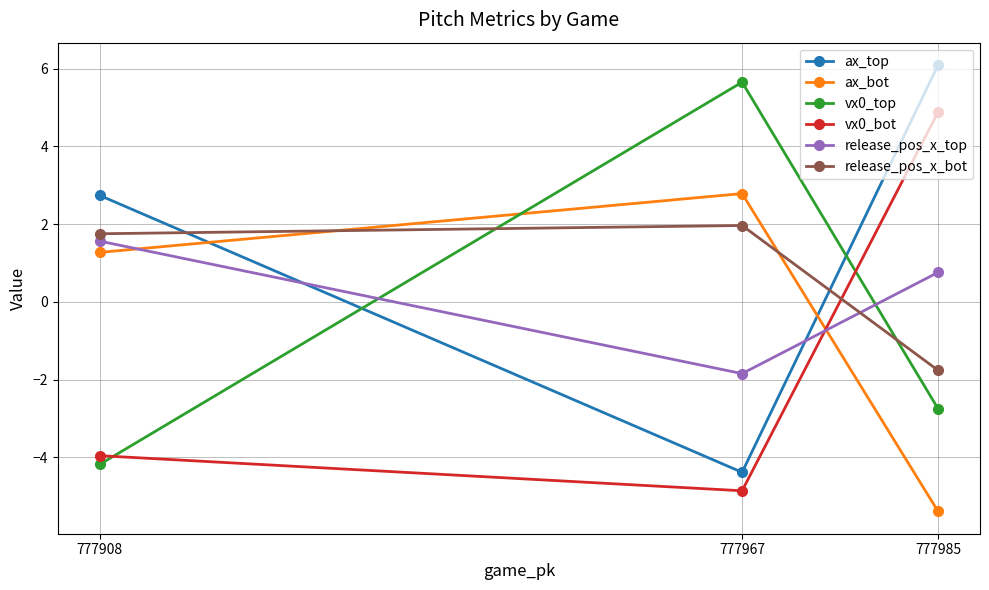

How many series are shown in this chart?

6